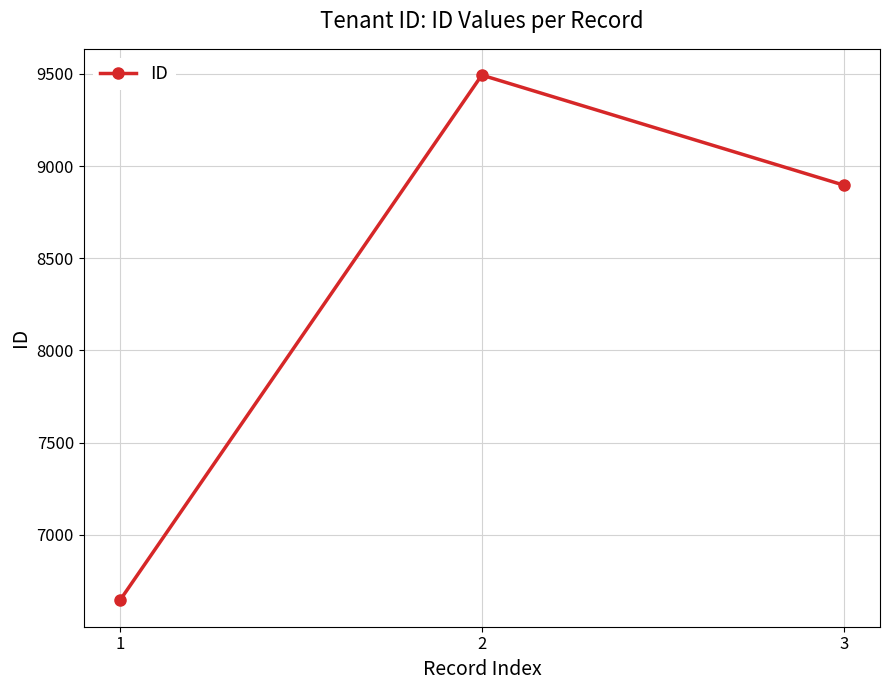

Reading right to left, list all the values displayed in this chart.

3=8897	2=9494	1=6644